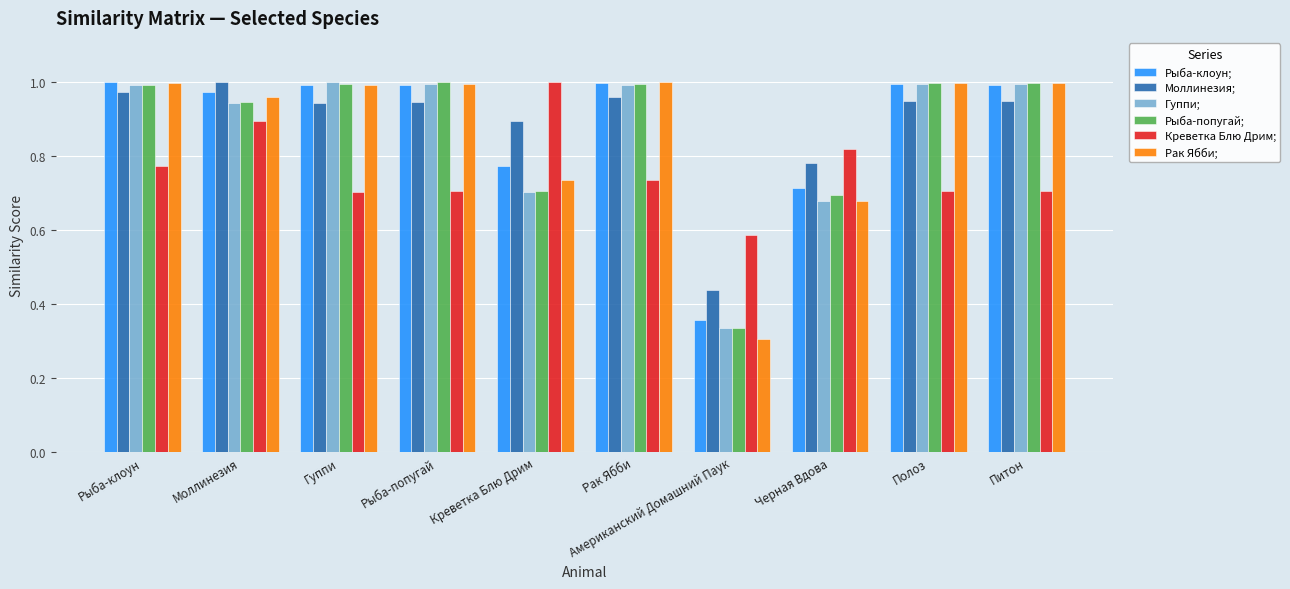

Which series has the largest range (max minus min)?

Рак Ябби;